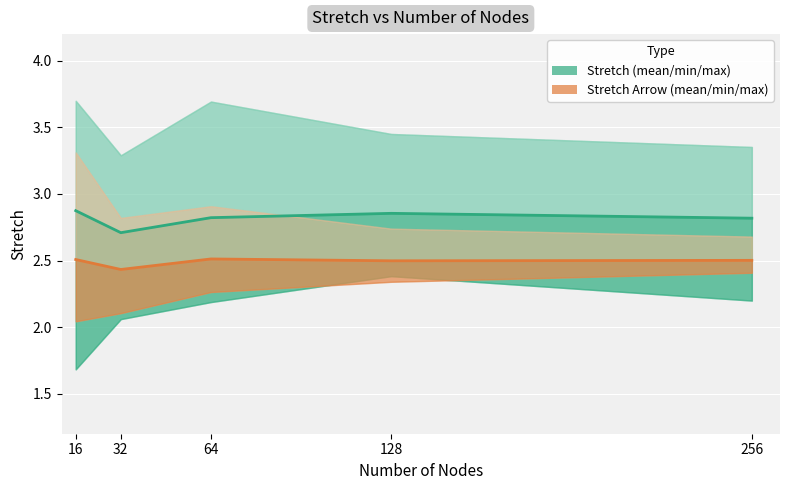

What is the greatest value displayed?

2.9